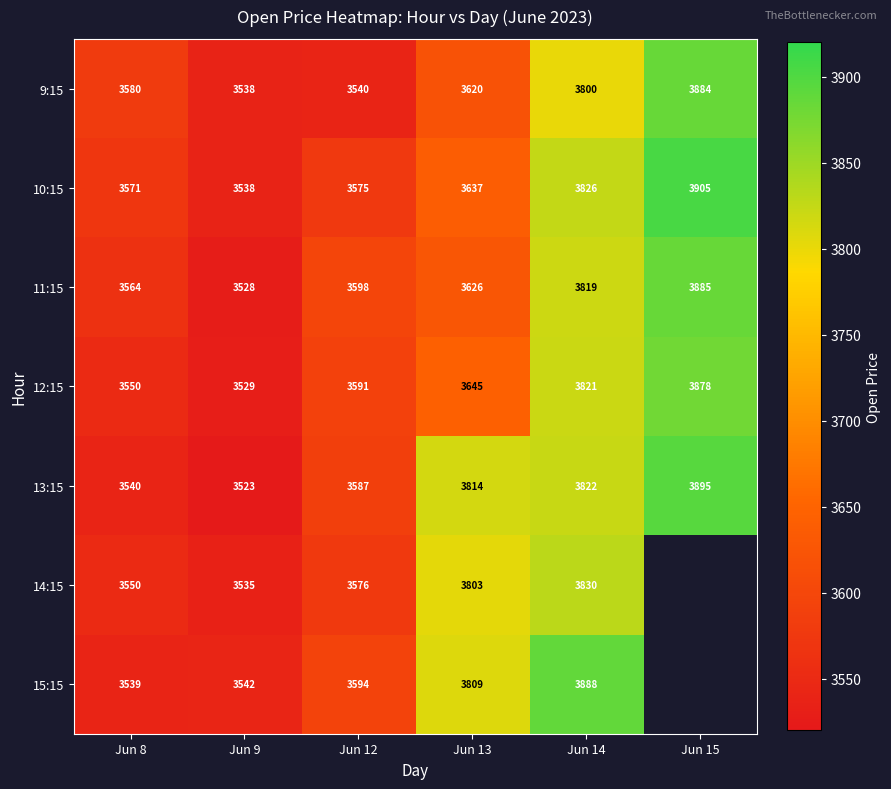

Is it true that 12:15 equals 2472.5 at Jun 12?

False